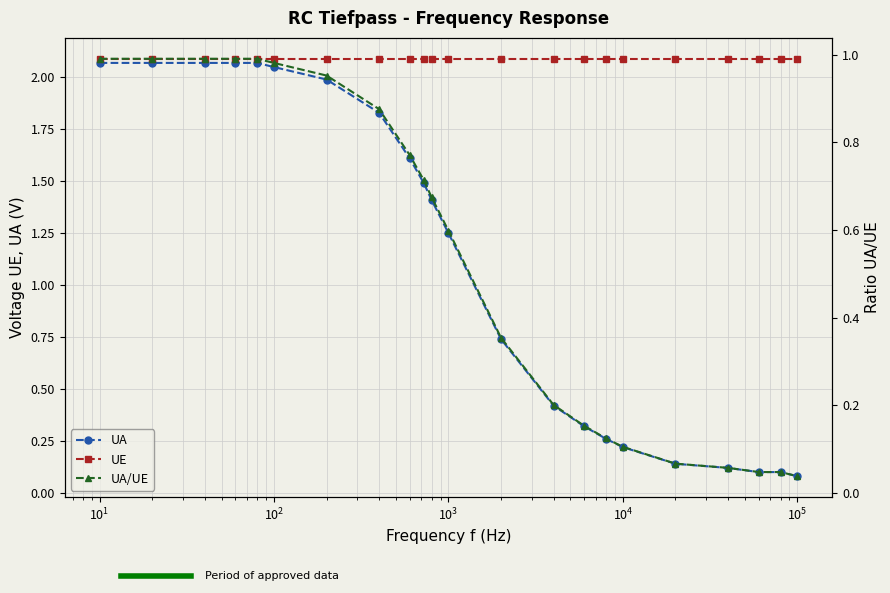

True or false: UE and UA/UE intersect in this chart.

False